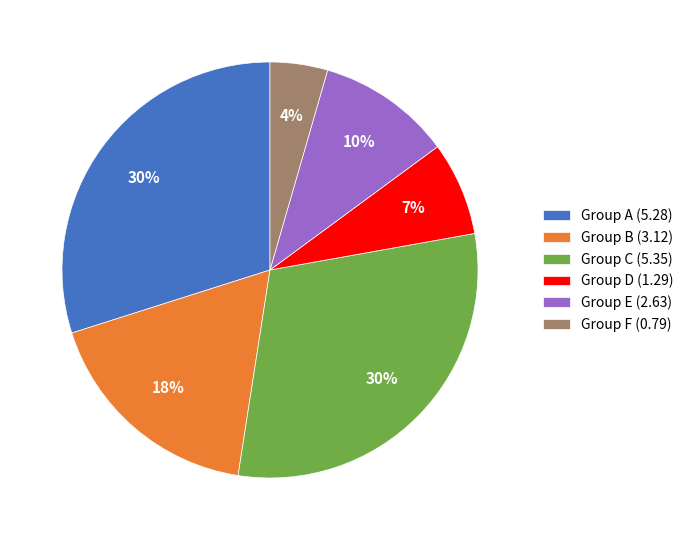

Is there a majority slice in this chart?

No